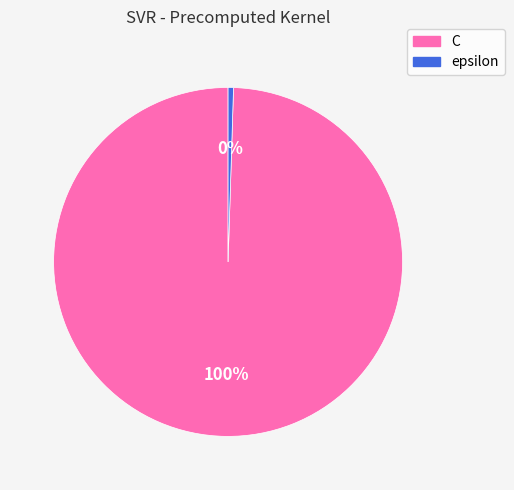

To the nearest percent, what is the average slice percentage?

50%